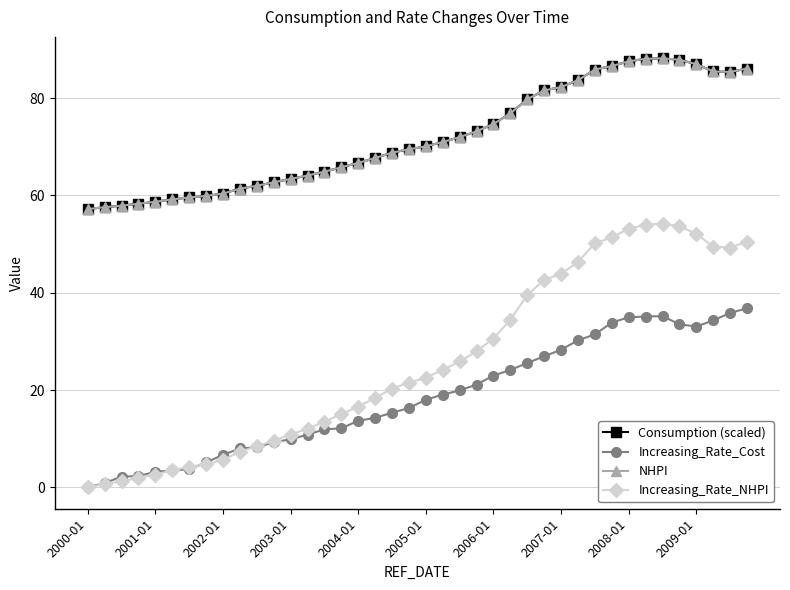

Does the chart have visible grid lines?

Yes